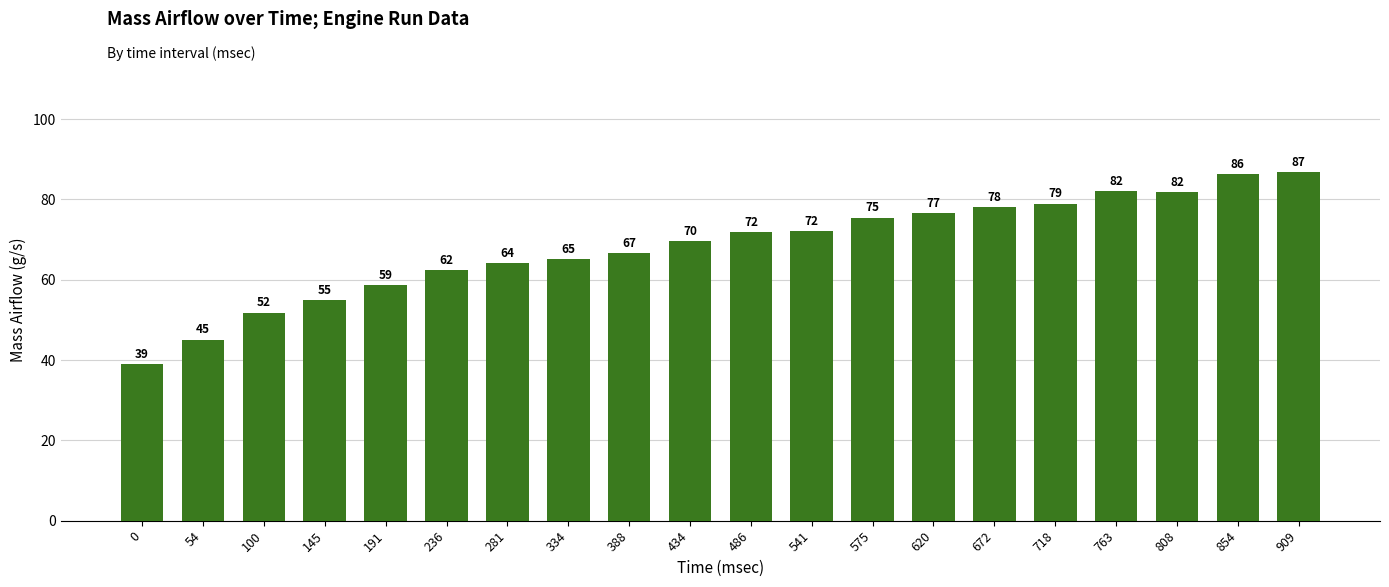

What is the smallest value displayed?

39.0